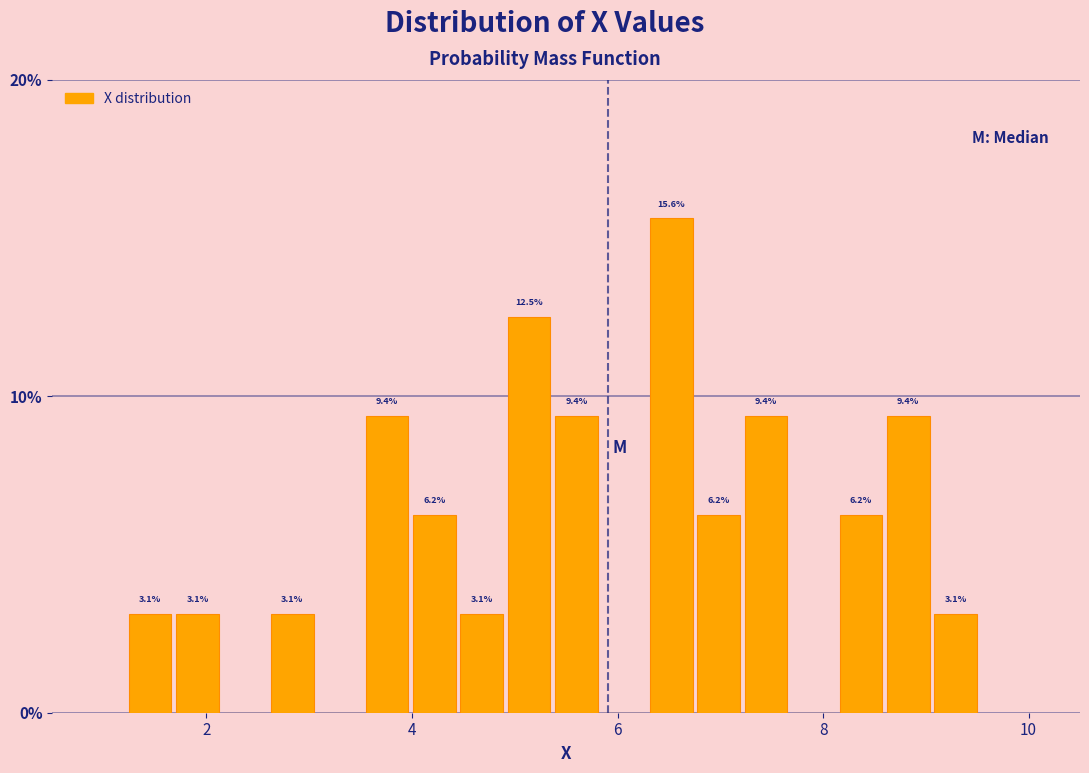

Read against the x-axis, roughly where is the centre of the tallest bar?

6.6